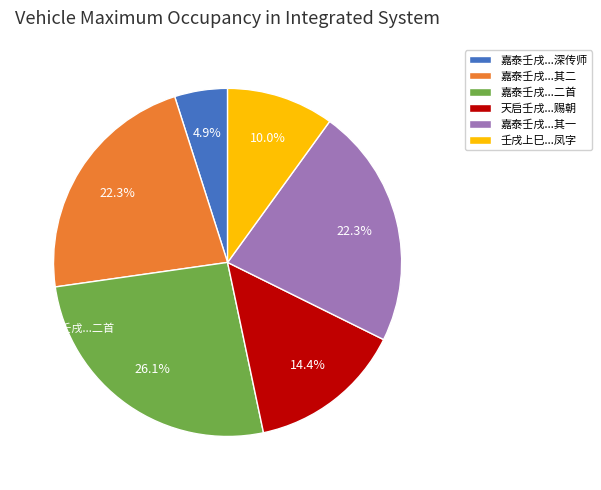

Is there a majority slice in this chart?

No